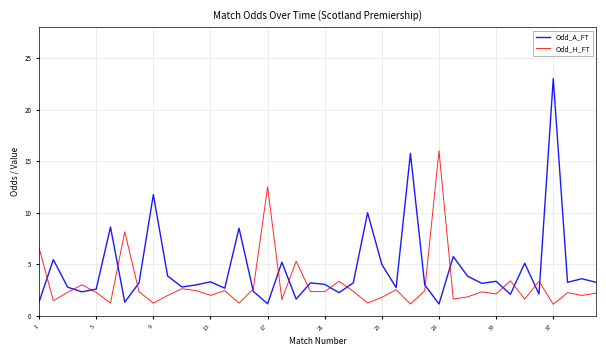

What is the maximum value shown in the chart?

23.0